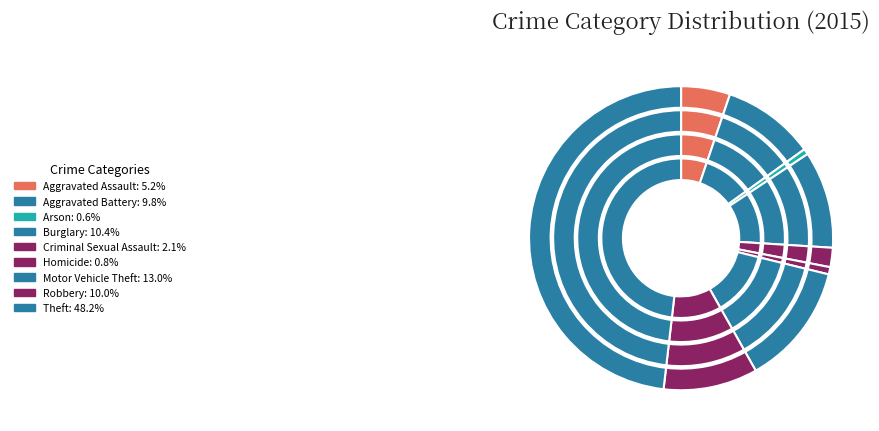

Is Aggravated Battery the majority of the pie?

No